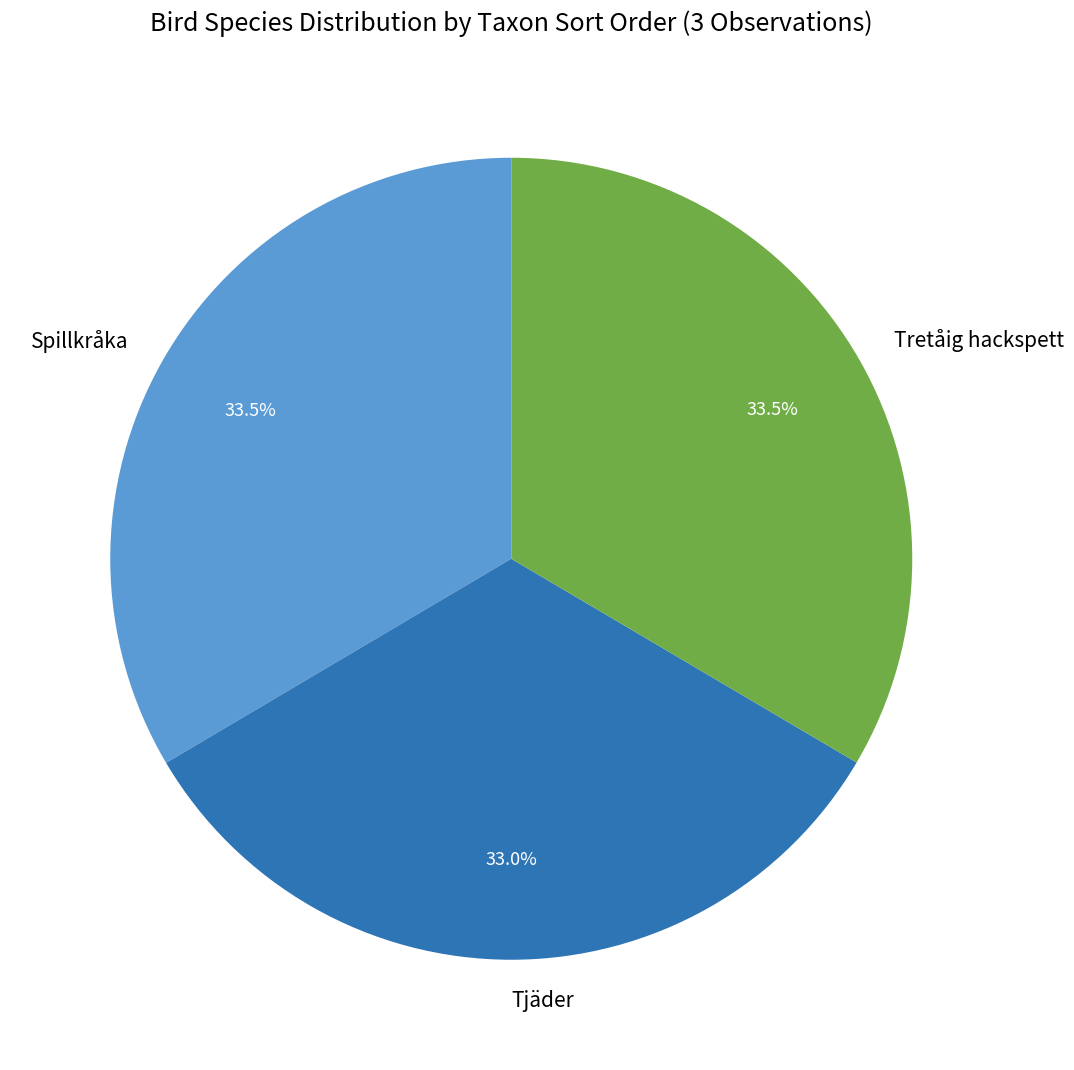

Combined, what portion of the pie is Tretåig hackspett and Spillkråka?

67.0%